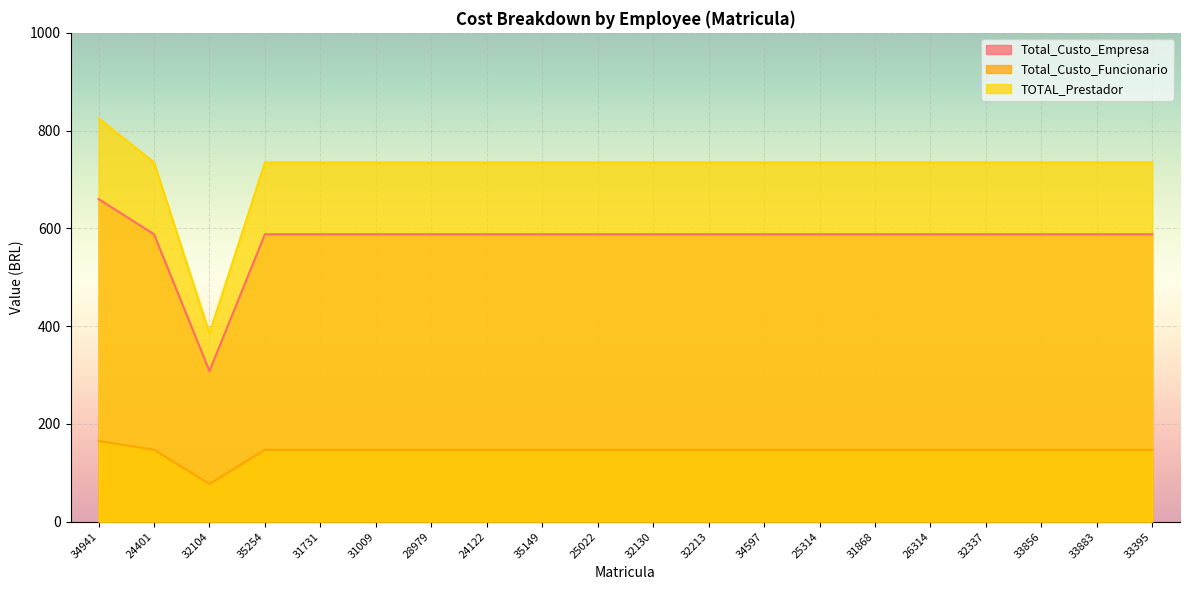

Which series has the widest spread of values?

TOTAL_Prestador